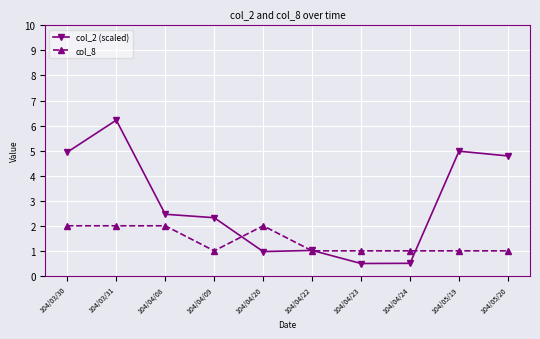

What is the sum of the col_8 values at 104/04/24 and 104/04/20?

3.0